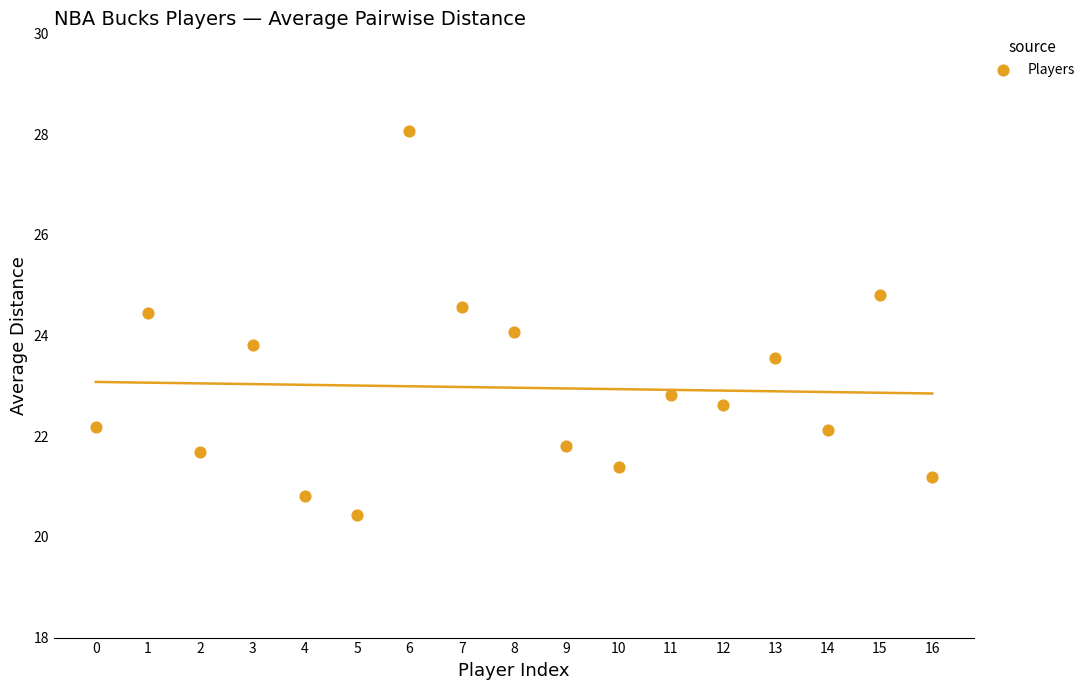

What is the range of Y values (max minus min)?

7.6